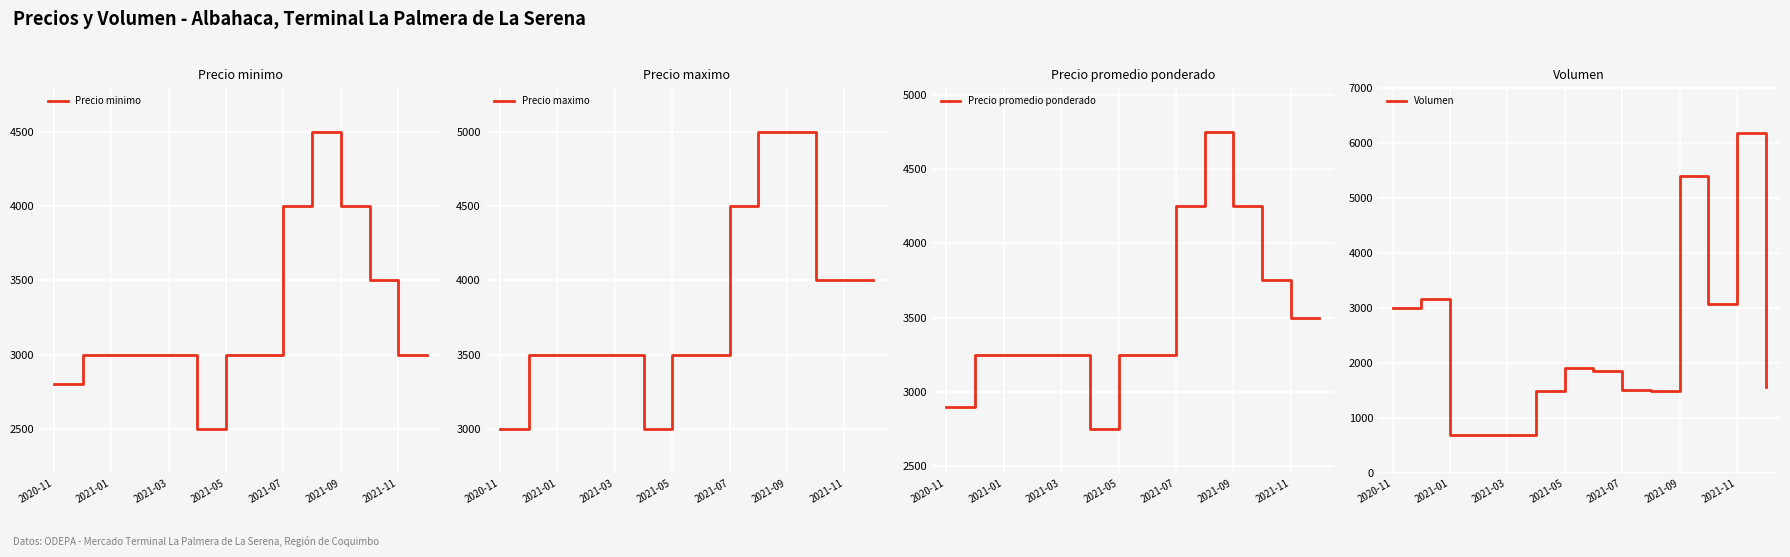

Reading right to left, what are all the values shown in this chart?

Precio minimo: 3000	3000	3500	4000	4500	4000	3000	3000	2500	3000	3000	3000	3000	2800
Precio maximo: 4000	4000	4000	5000	5000	4500	3500	3500	3000	3500	3500	3500	3500	3000
Precio promedio ponderado: 3500	3500	3750	4250	4750	4250	3250	3250	2750	3250	3250	3250	3250	2900
Volumen: 1560	6180	3080	5400	1500	1520	1860	1920	1500	700	700	700	3160	3000